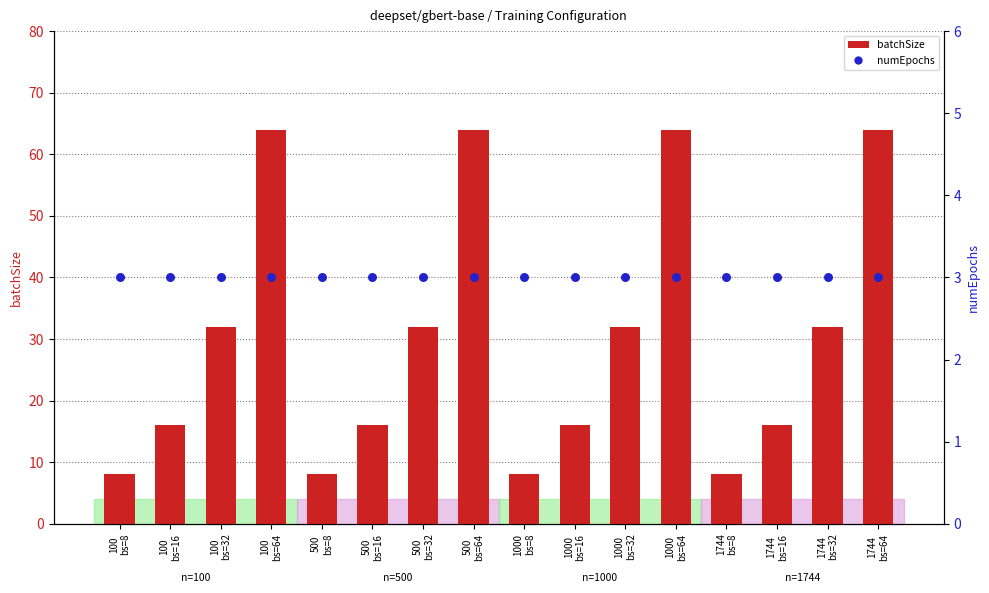

Which series contains the highest Y value?

batchSize